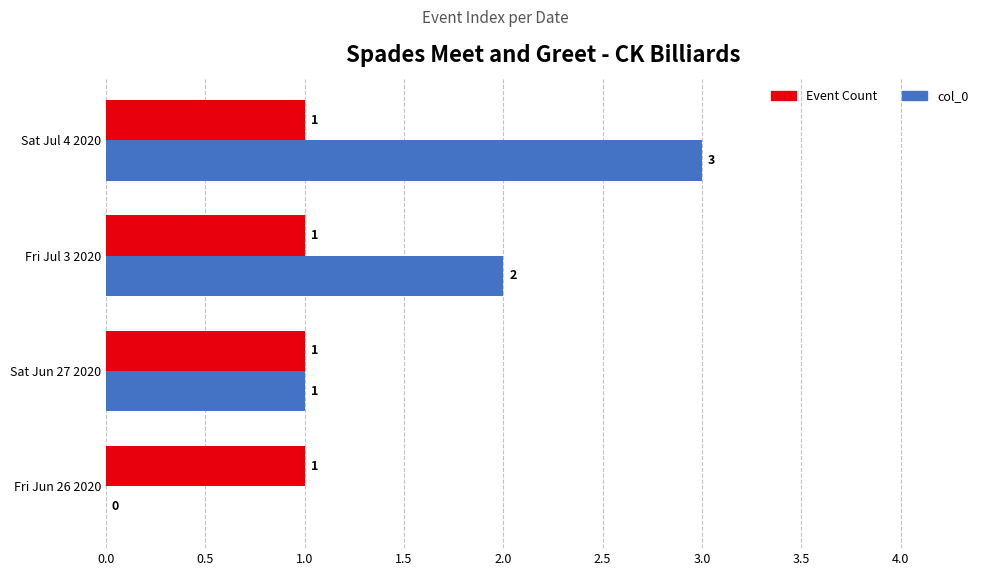

Which series has the largest total across all categories?

col_0